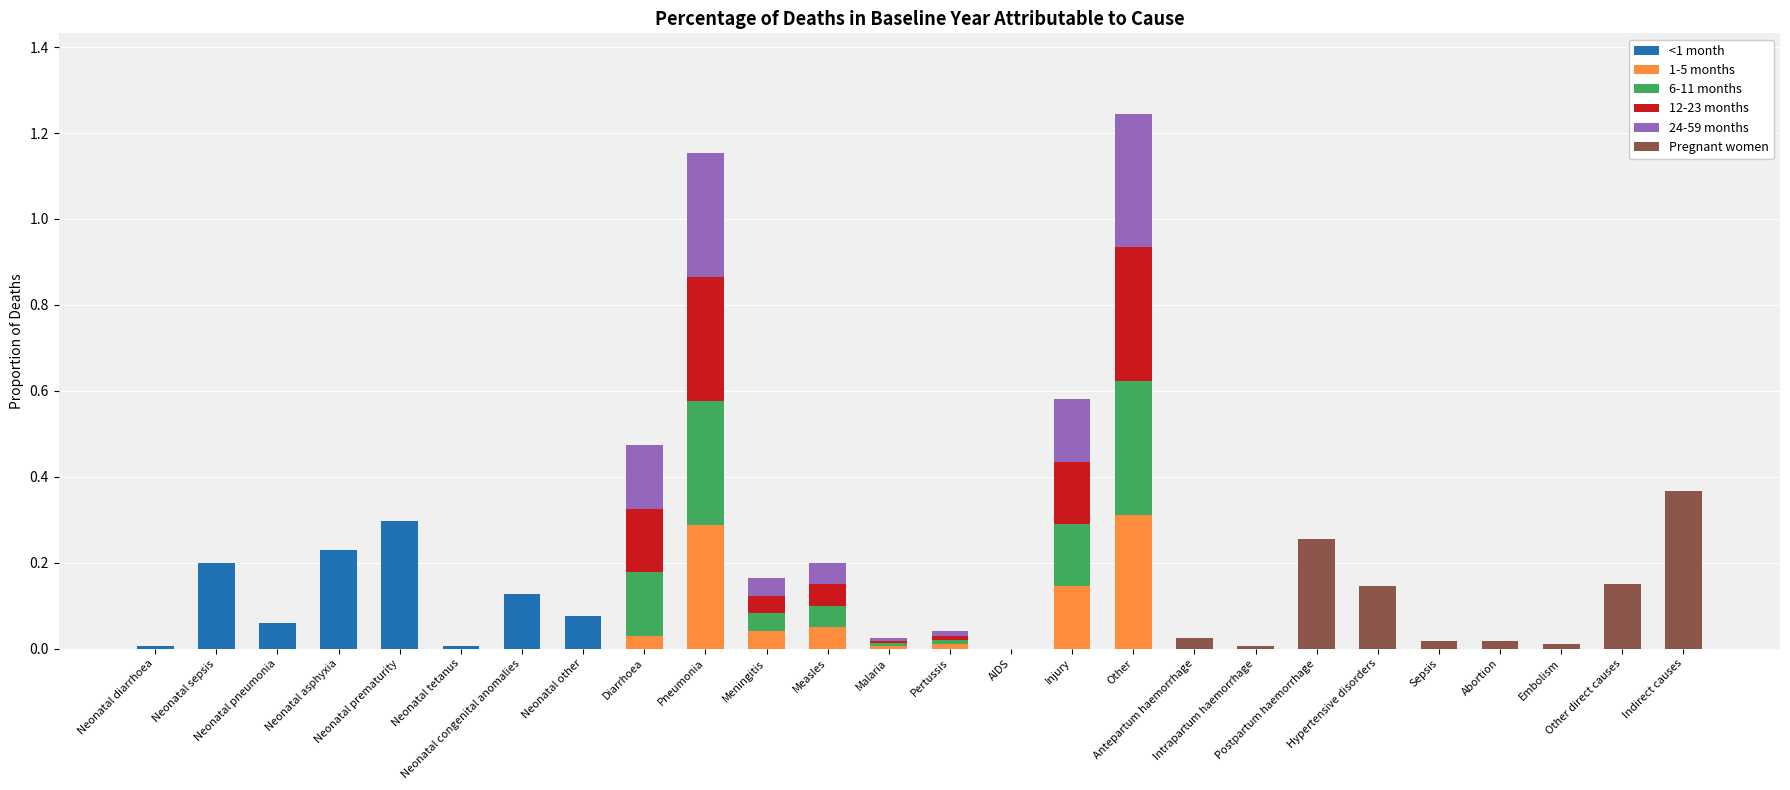

What is the label of the 20th bar from the left?

Postpartum haemorrhage